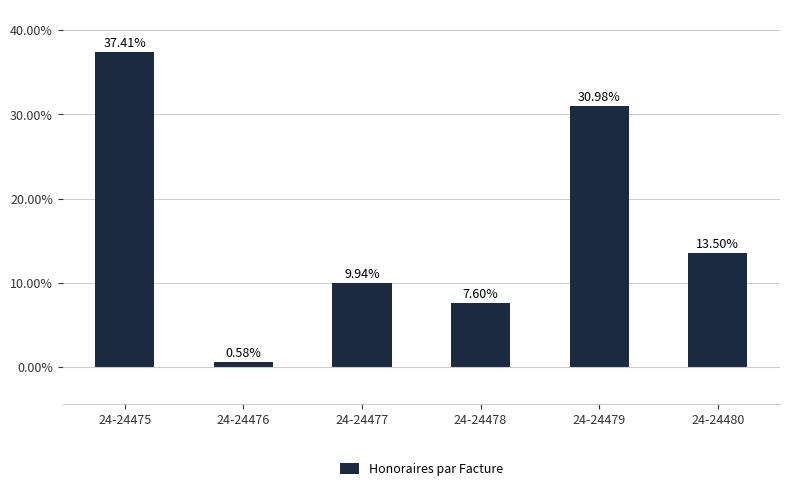

What is the change in value from 24-24476 to 24-24478?

+7.0